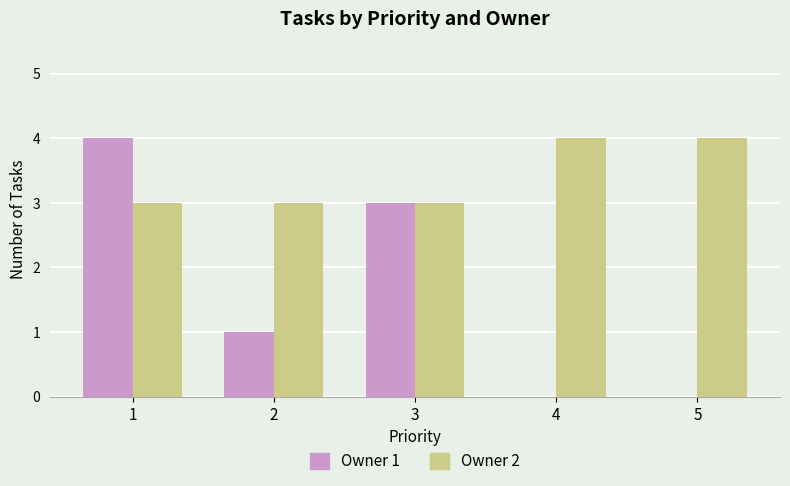

What is the total value across all series at 2?

4